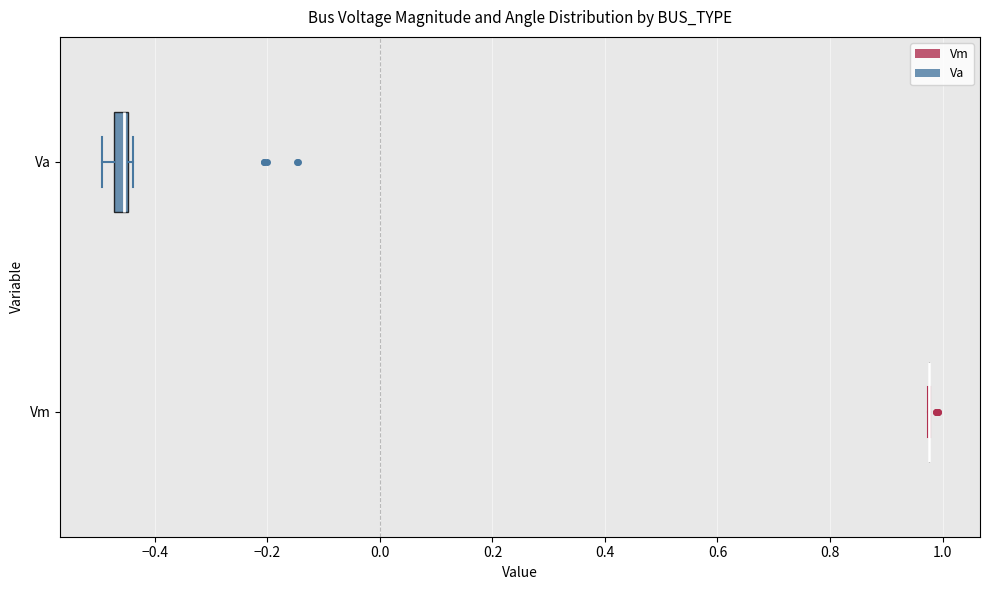

Comparing the boxes themselves (not the whiskers), which one is the widest?

Va